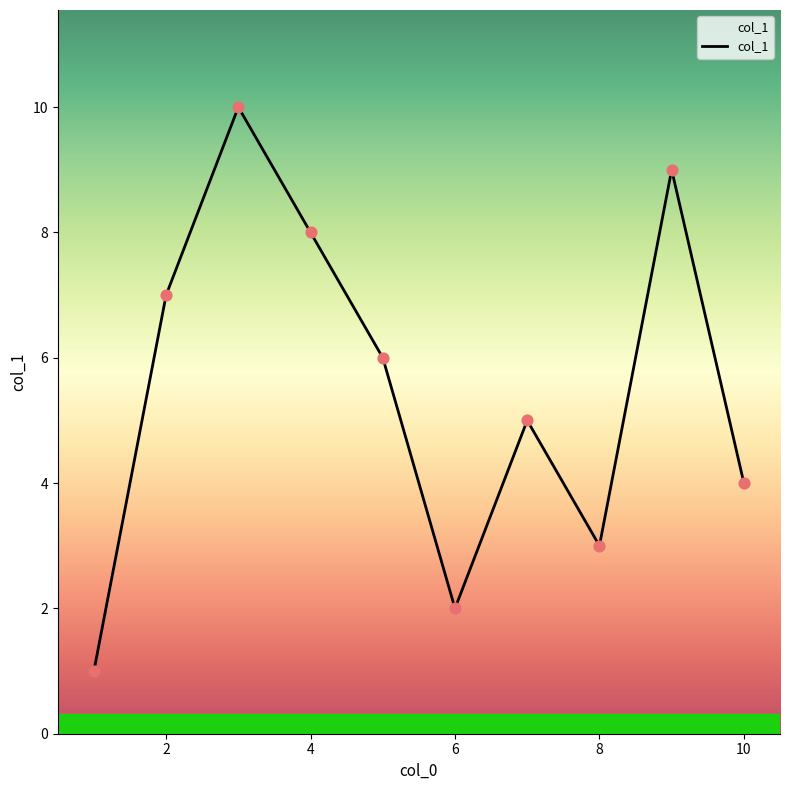

What is the maximum value shown in the chart?

10